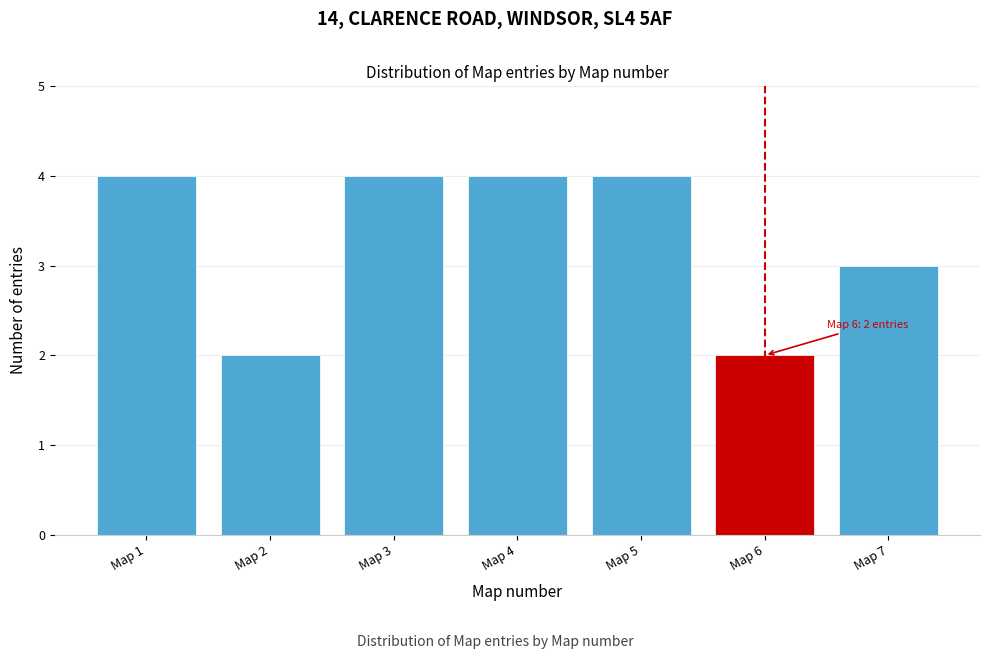

Reading right to left, transcribe all the data shown in this chart.

Map 7=3	Map 6=2	Map 5=4	Map 4=4	Map 3=4	Map 2=2	Map 1=4